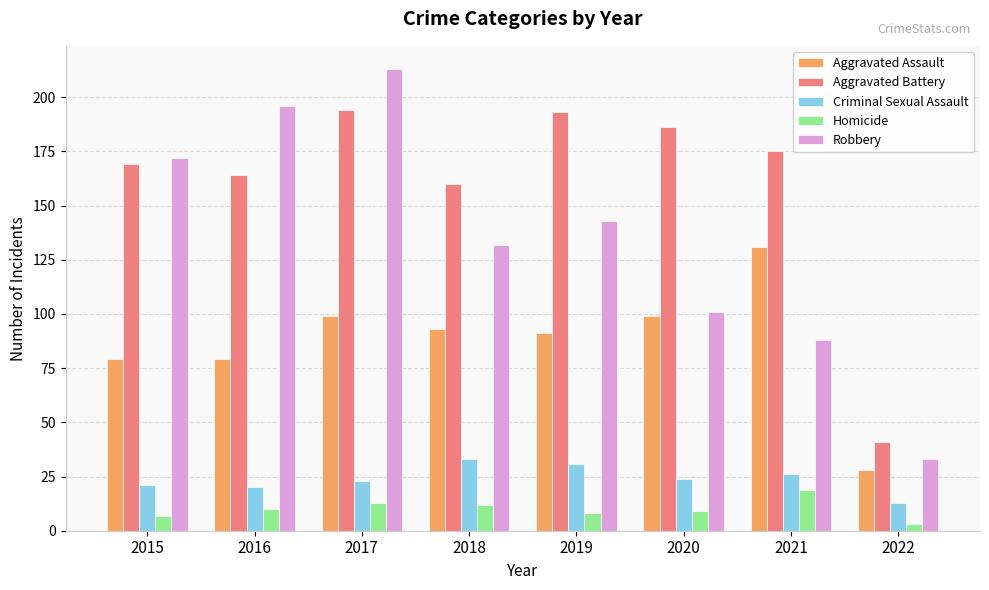

Between 2016 and 2021, which series saw the biggest shift?

Robbery